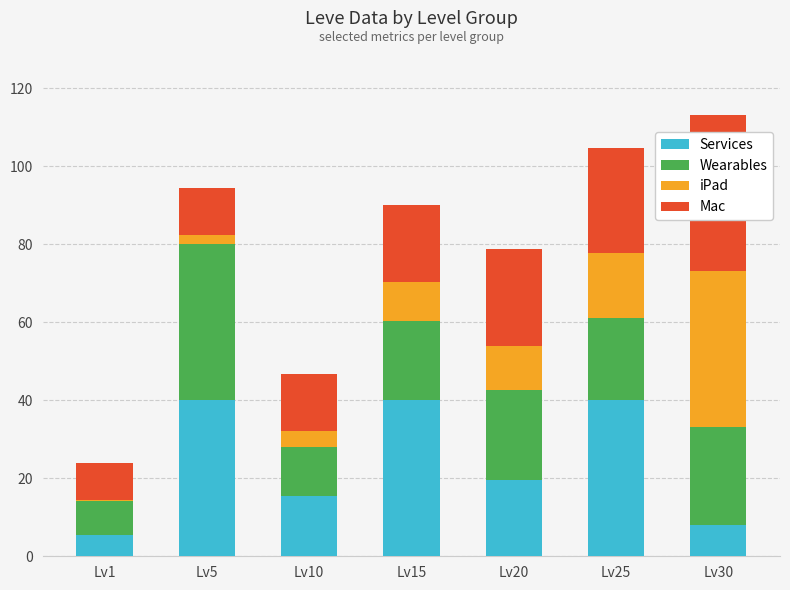

Are the bars horizontal?

No